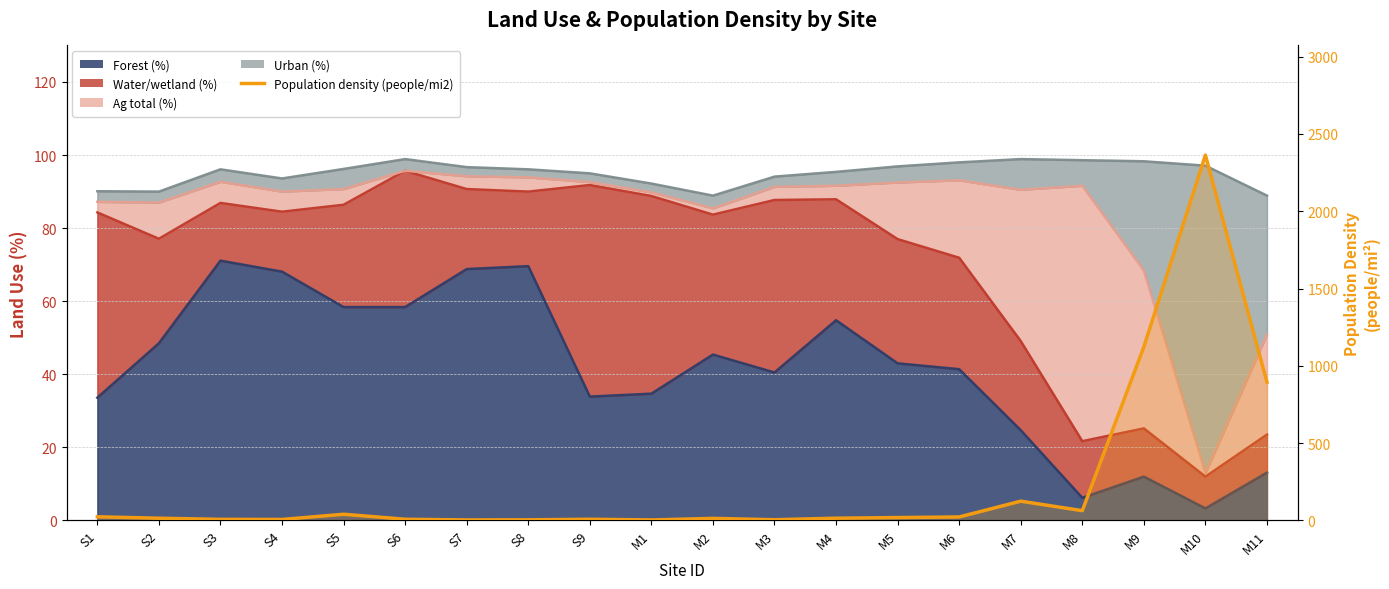

What is the label of the 17th point from the left?

M8